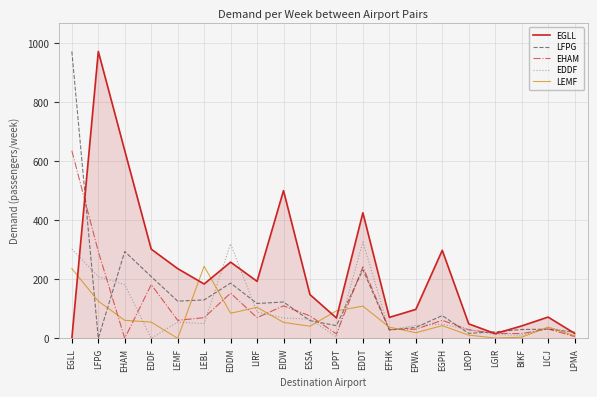

Where does the LFPG series first go above 77?

EGLL